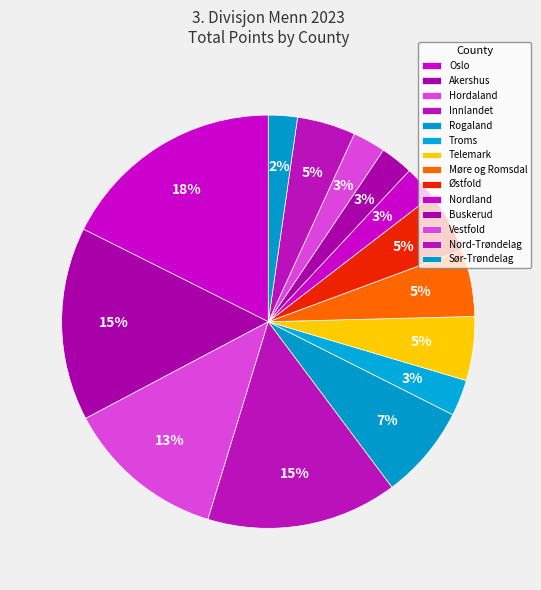

Does Troms represent more than half of the total?

No